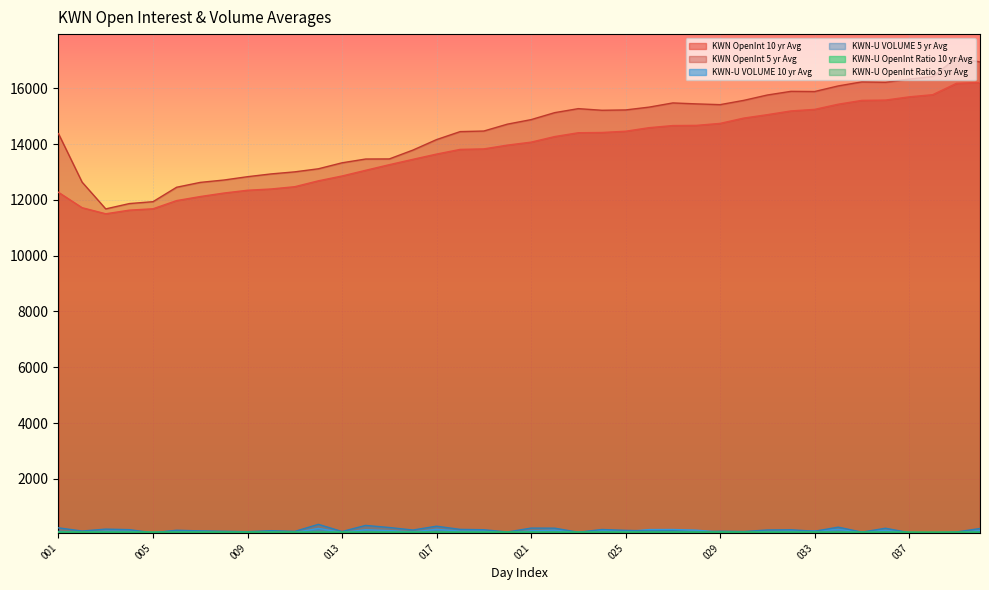

List the labels in order of KWN-U VOLUME 5 yr Avg value, largest first.

012, 014, 017, 034, 015, 001, 021, 022, 036, 040, 003, 018, 024, 004, 019, 032, 031, 016, 006, 025, 010, 027, 007, 026, 002, 029, 033, 008, 011, 013, 030, 009, 020, 039, 028, 035, 023, 037, 005, 038